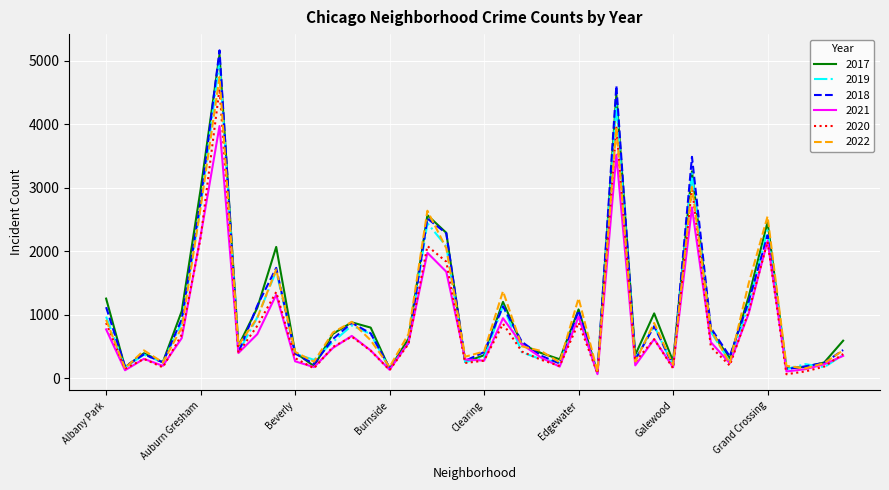

What is the smallest value displayed?

60